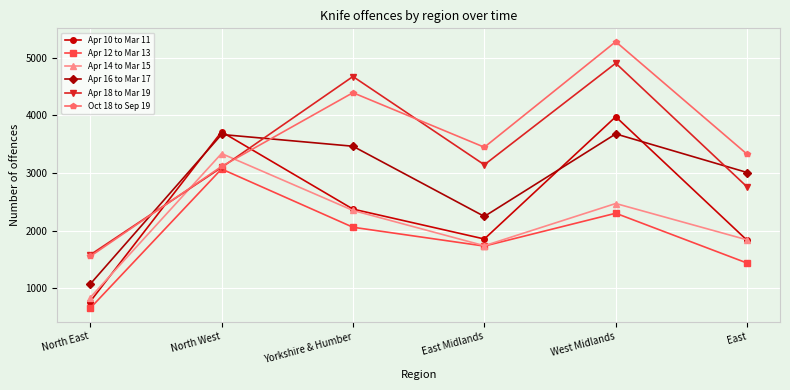

What is the greatest value displayed?

5280